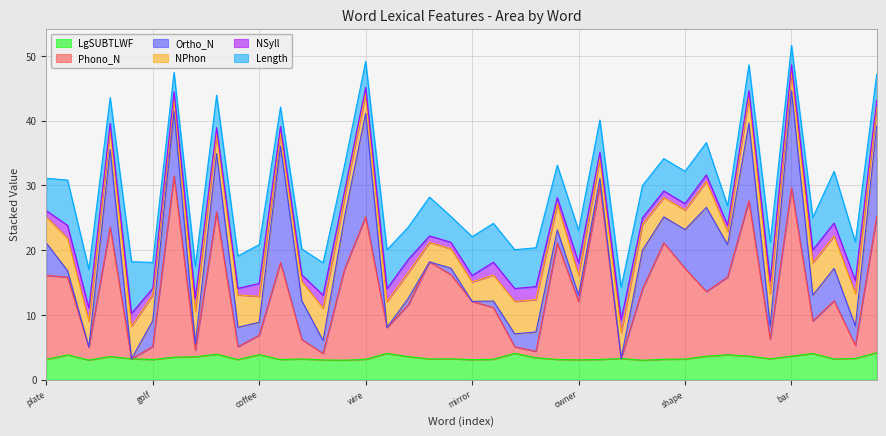

What value does the Length series have at steps?

5.0